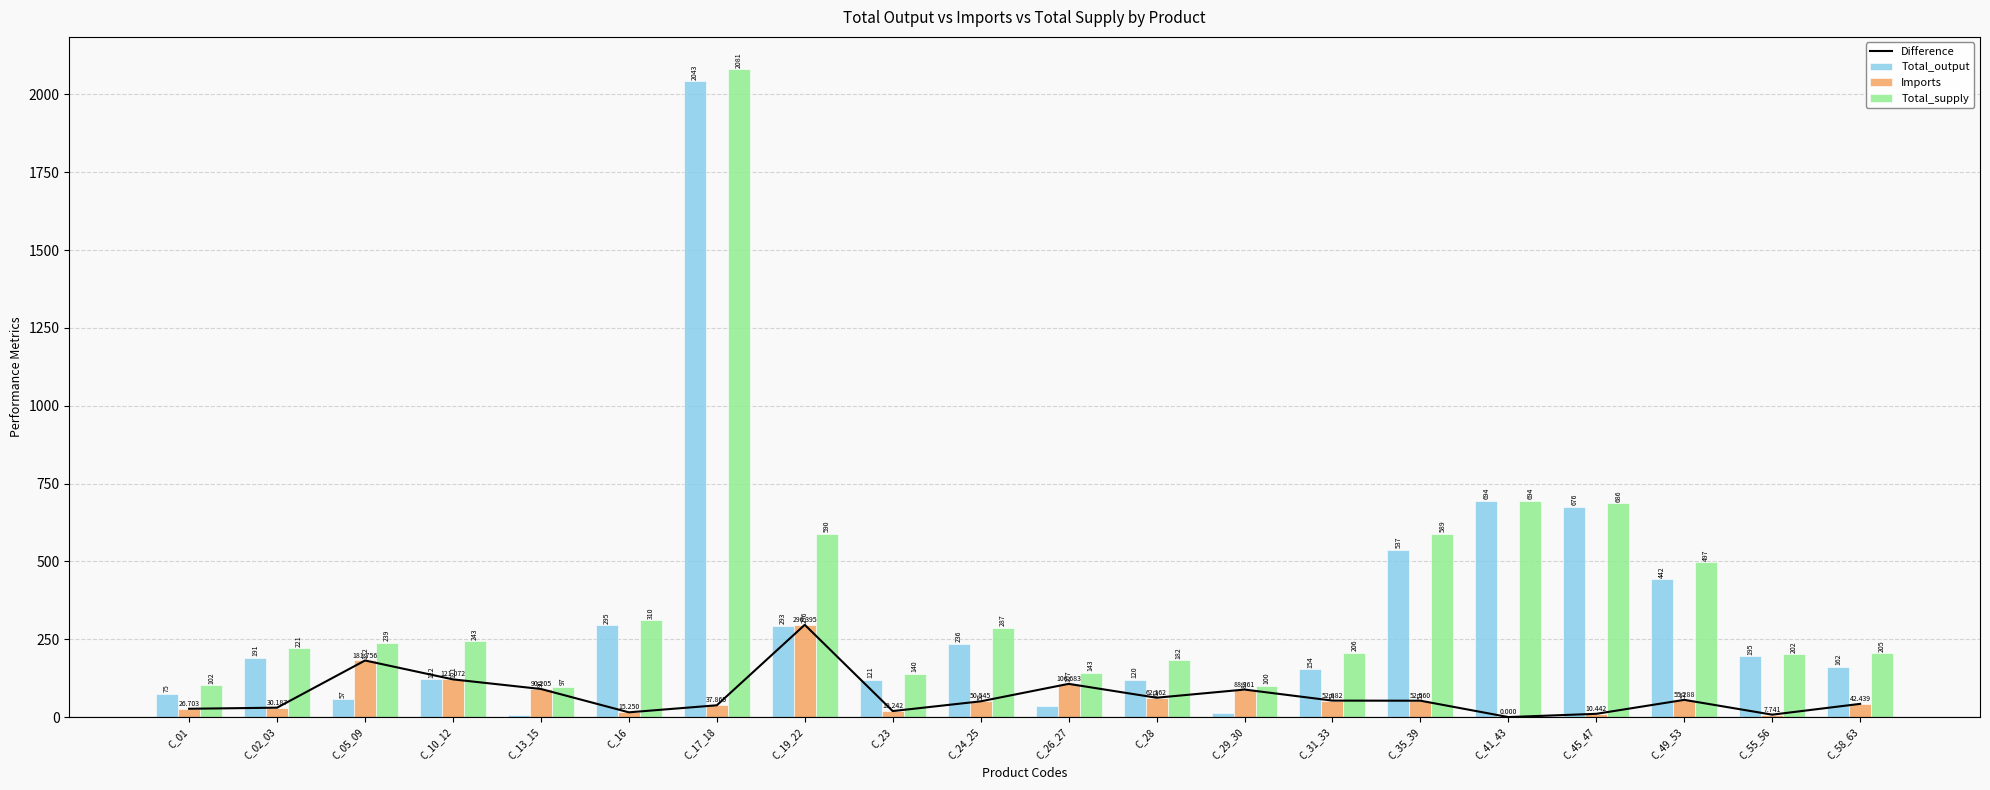

What is the average value of the Total_output series?

323.3